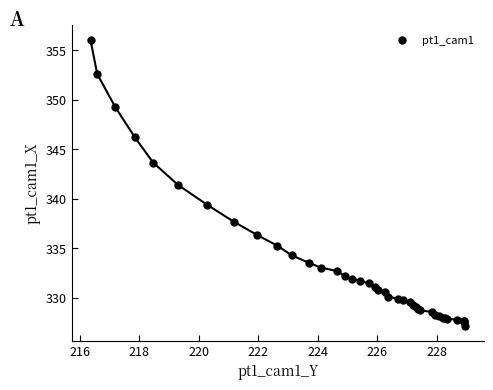

What Y value in the scatter plot is closest to 341?

341.4